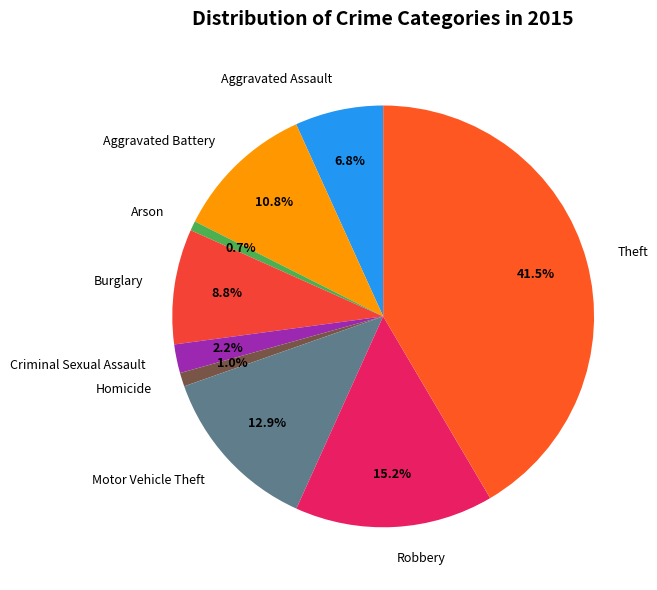

Is Burglary the majority of the pie?

No